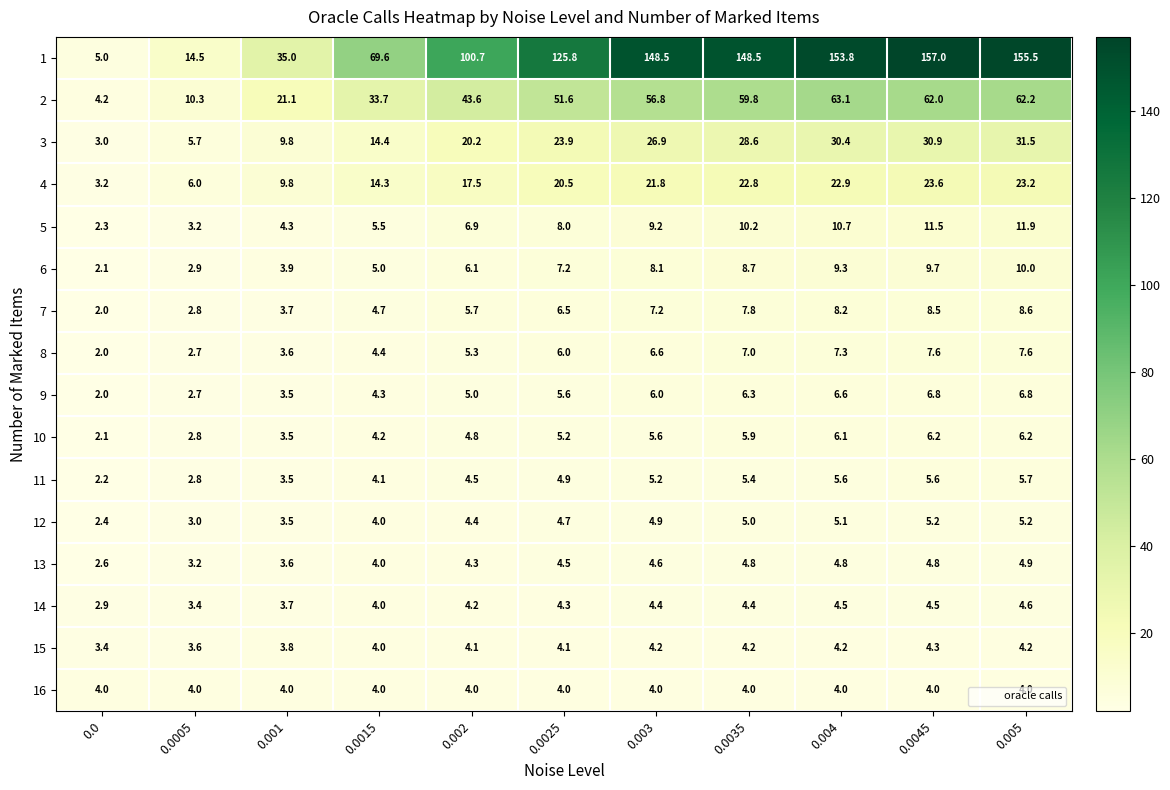

What is the difference between the highest and lowest values at 0.001?

31.5